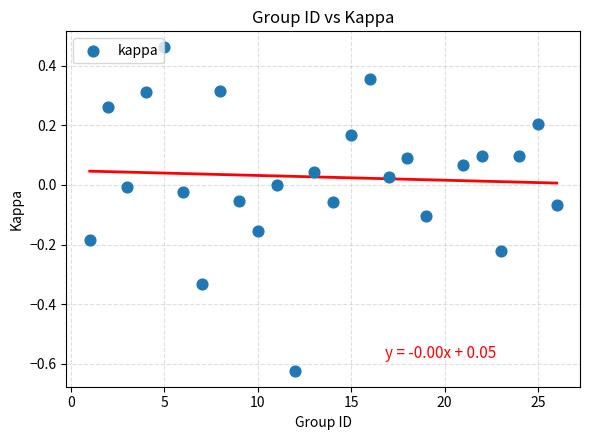

What is the range of Y values (max minus min)?

1.1